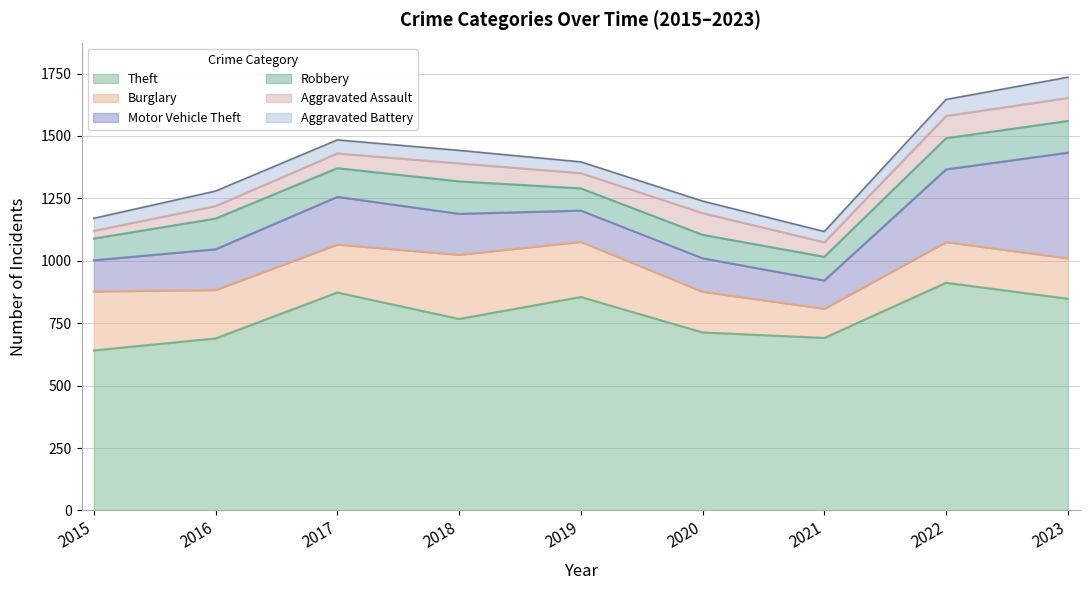

How many values in the Robbery series exceed 115?

4